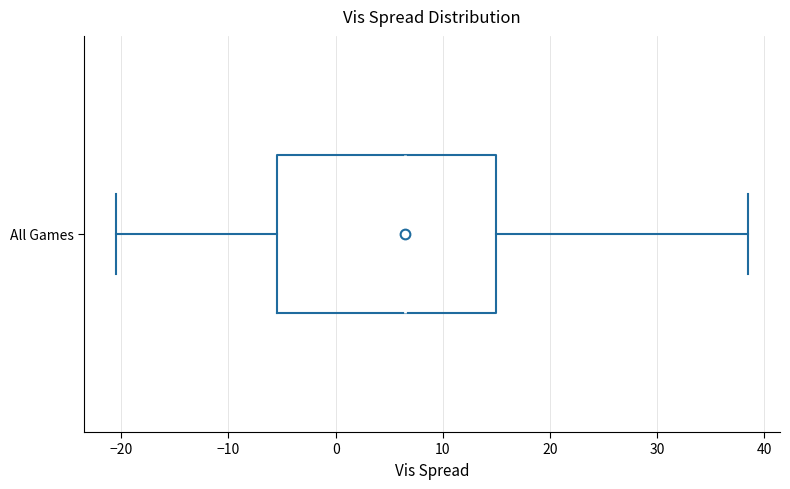

Transcribe this box plot: give where the median line is, the range the box spans, and where the two whiskers end, as read against the x-axis. The values are not printed on the chart, so give them approximately, as read against the axis.

median 7, box -5 to 15, whiskers -20 to 39